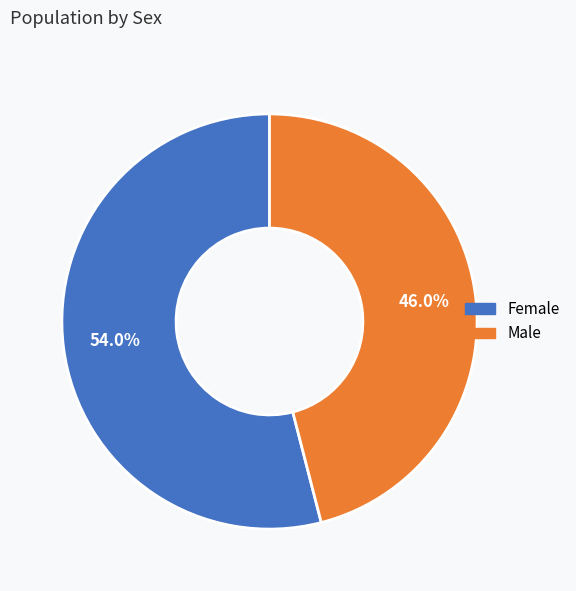

Which category has the smallest portion of the pie?

Male